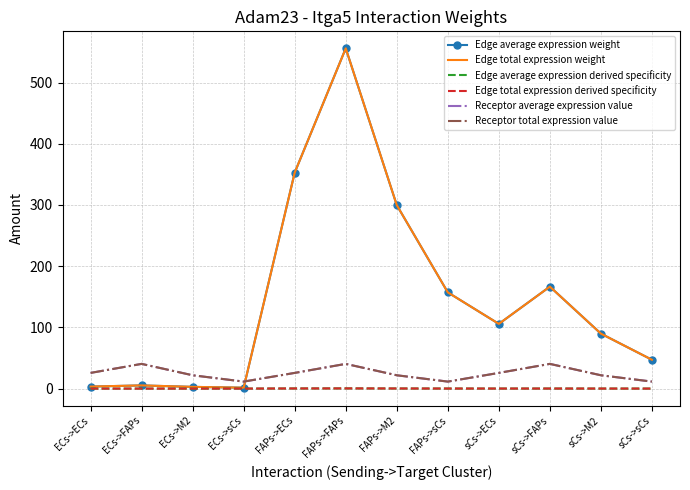

Reading right to left, extract all data points from this chart.

Edge average expression weight: 47.1	89.8	166.6	105.7	157.2	299.7	556.0	352.9	1.5	2.8	5.2	3.3
Edge total expression weight: 47.1	89.8	166.6	105.7	157.2	299.7	556.0	352.9	1.5	2.8	5.2	3.3
Edge average expression derived specificity: 0.0	0.1	0.1	0.1	0.1	0.2	0.3	0.2	0.0	0.0	0.0	0.0
Edge total expression derived specificity: 0.0	0.1	0.1	0.1	0.1	0.2	0.3	0.2	0.0	0.0	0.0	0.0
Receptor average expression value: 11.4	21.8	40.4	25.6	11.4	21.8	40.4	25.6	11.4	21.8	40.4	25.6
Receptor total expression value: 11.4	21.8	40.4	25.6	11.4	21.8	40.4	25.6	11.4	21.8	40.4	25.6